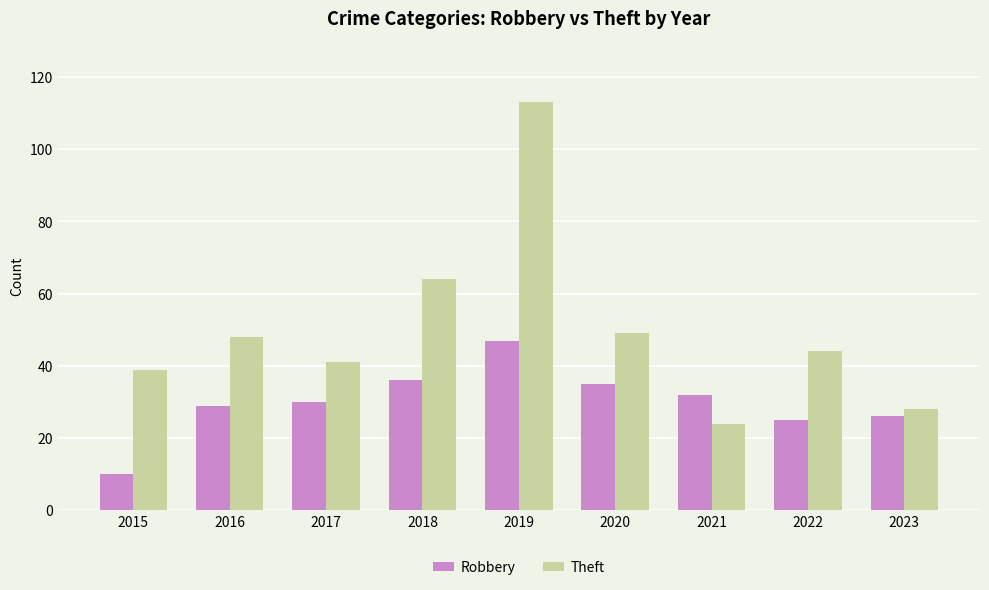

How many distinct data groups are displayed?

2